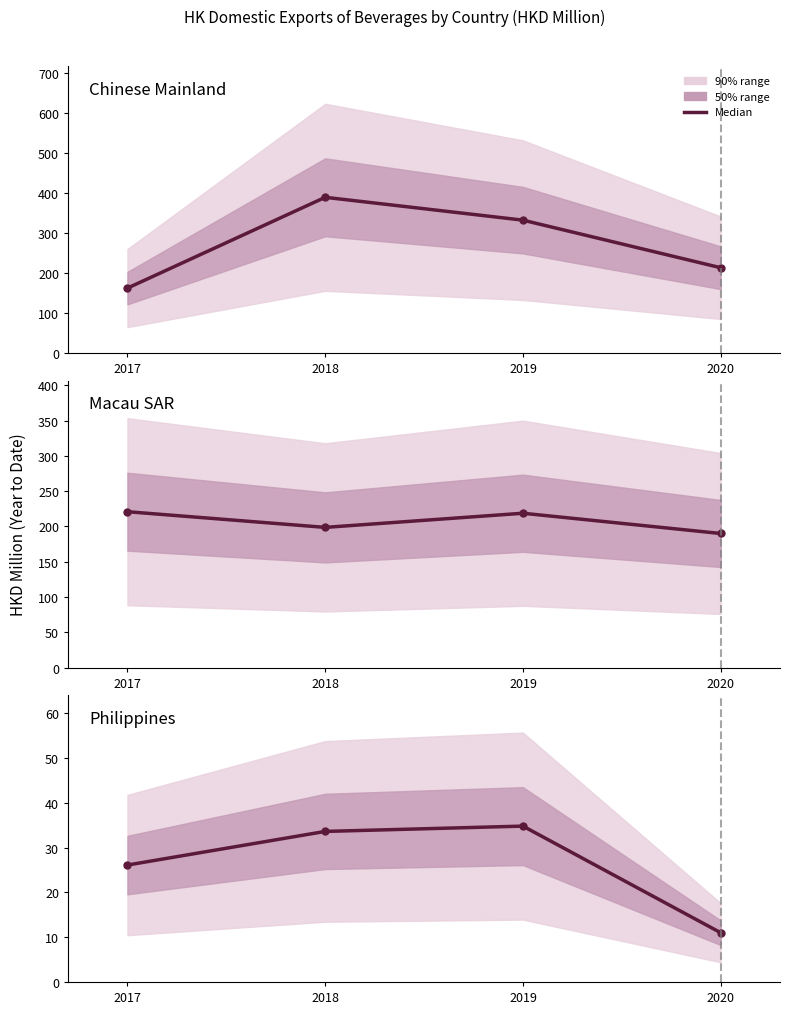

Reading left to right, extract all data points from this chart.

Chinese Mainland: 162.3	388.7	331.8	213.1
Macau SAR: 220.9	198.7	218.7	190.0
Philippines: 26.1	33.6	34.8	11.0